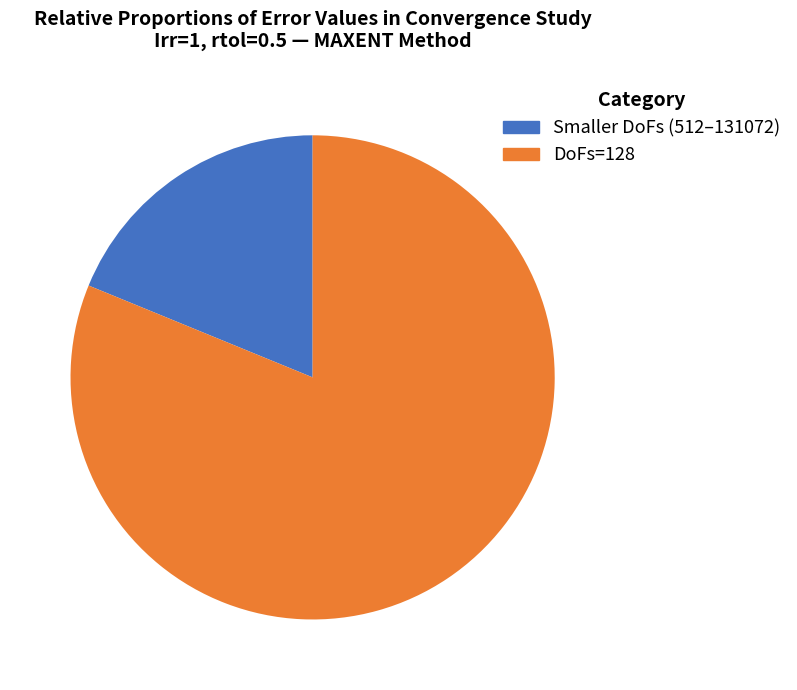

Is DoFs=128 the majority of the pie?

Yes